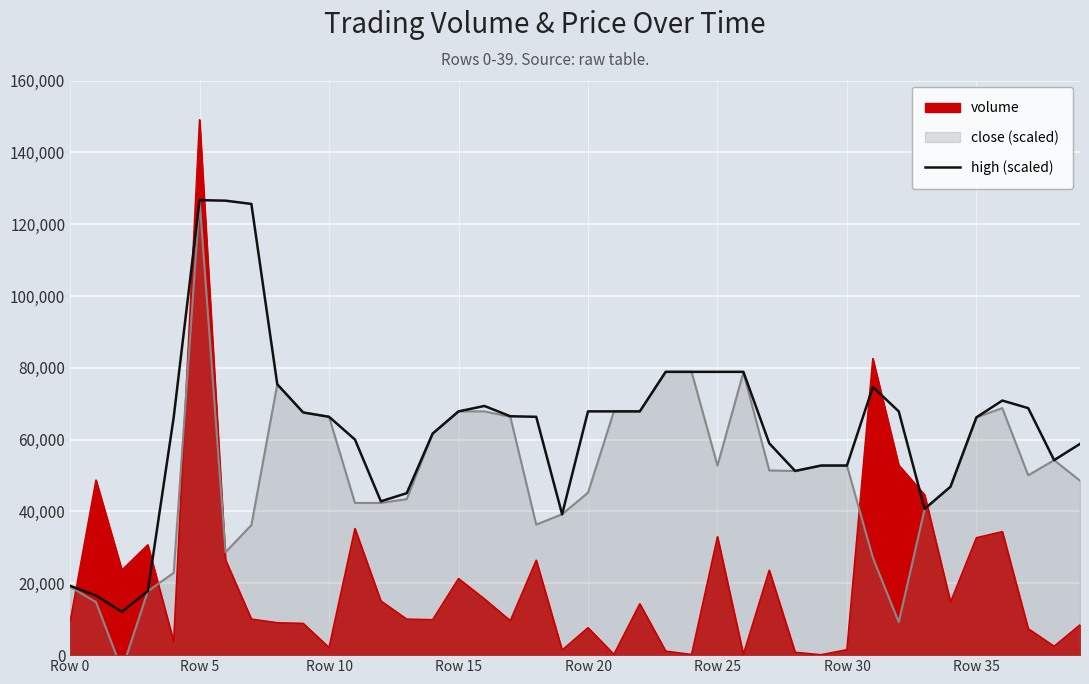

What is the maximum value for high (scaled)?

126690.9